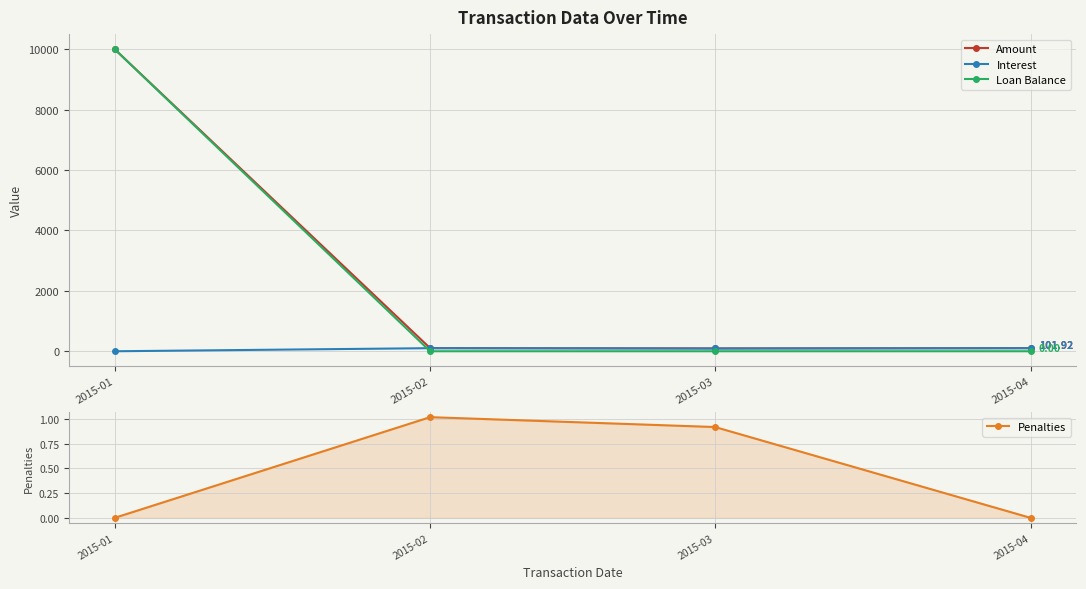

True or false: Amount and Interest cross at least once.

False